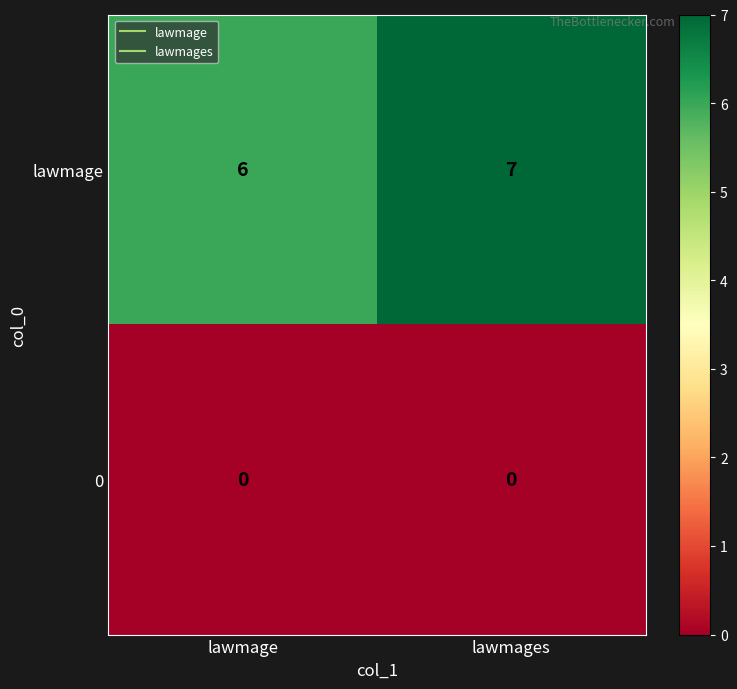

Which series has the largest total across all categories?

lawmage